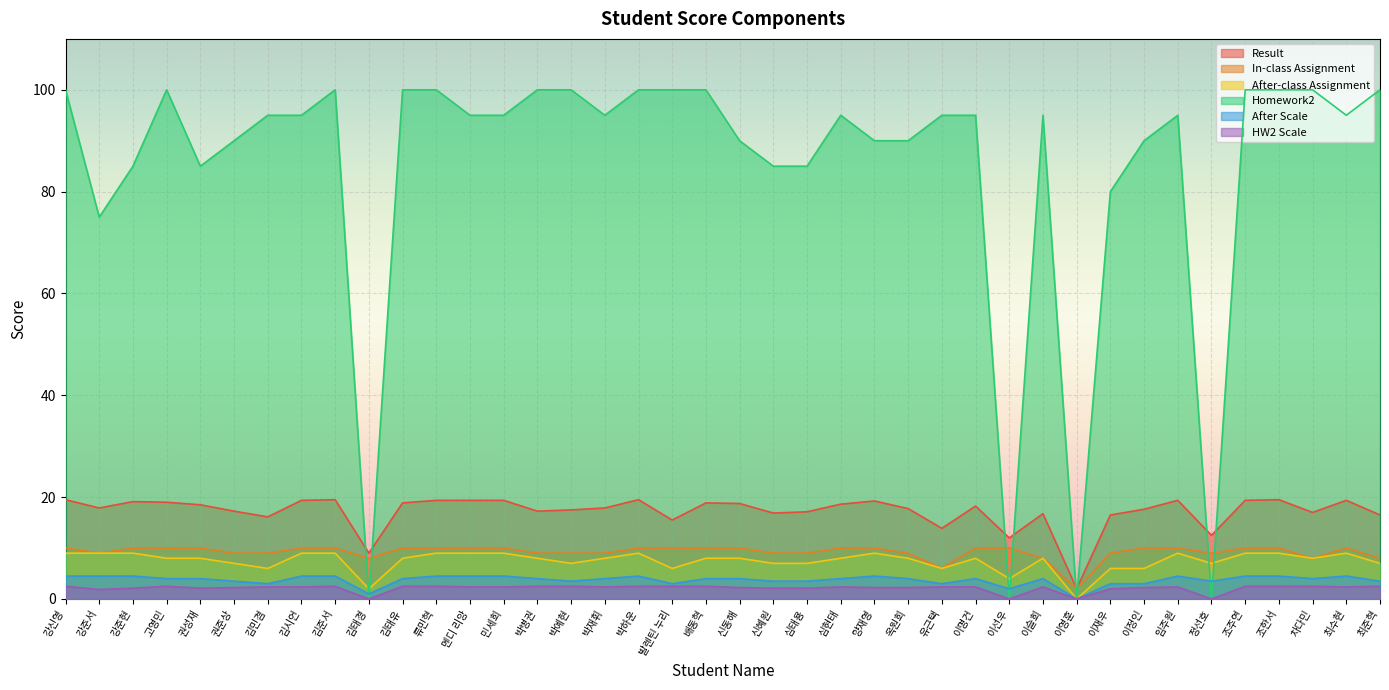

How many values in the After-class Assignment series exceed 8?

14